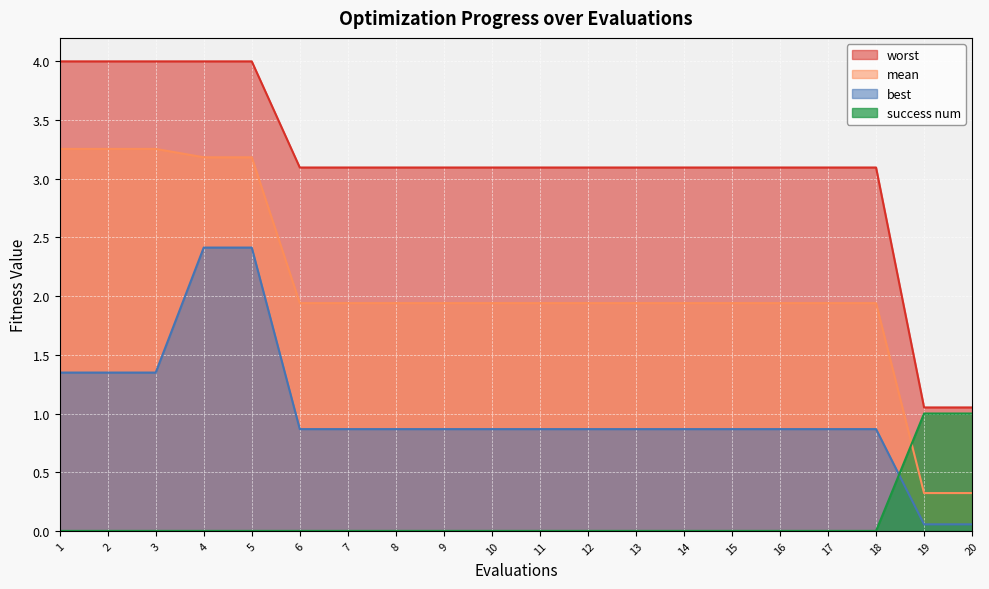

What is the difference between the maximum and minimum values in the worst series?

2.9